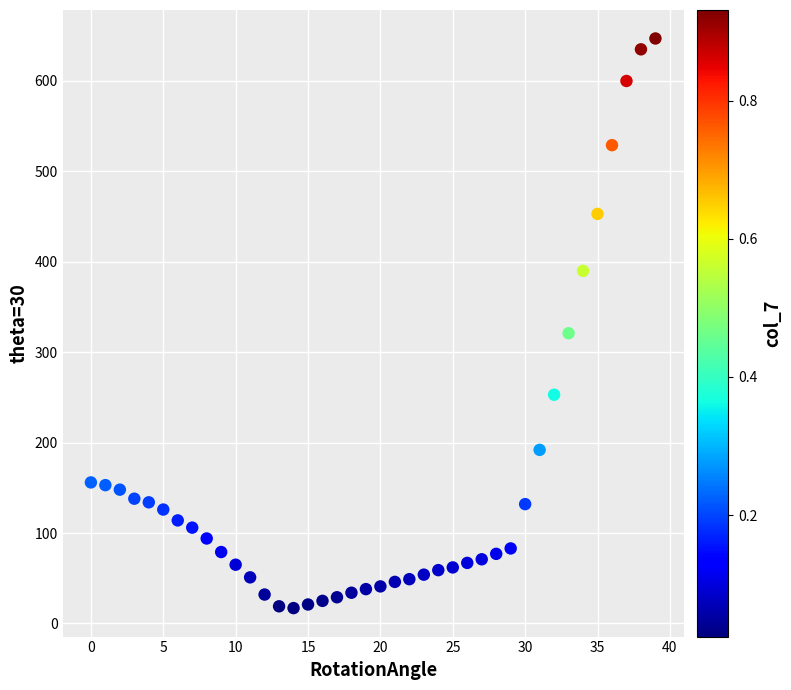

What Y value in the scatter plot is closest to 332?

321